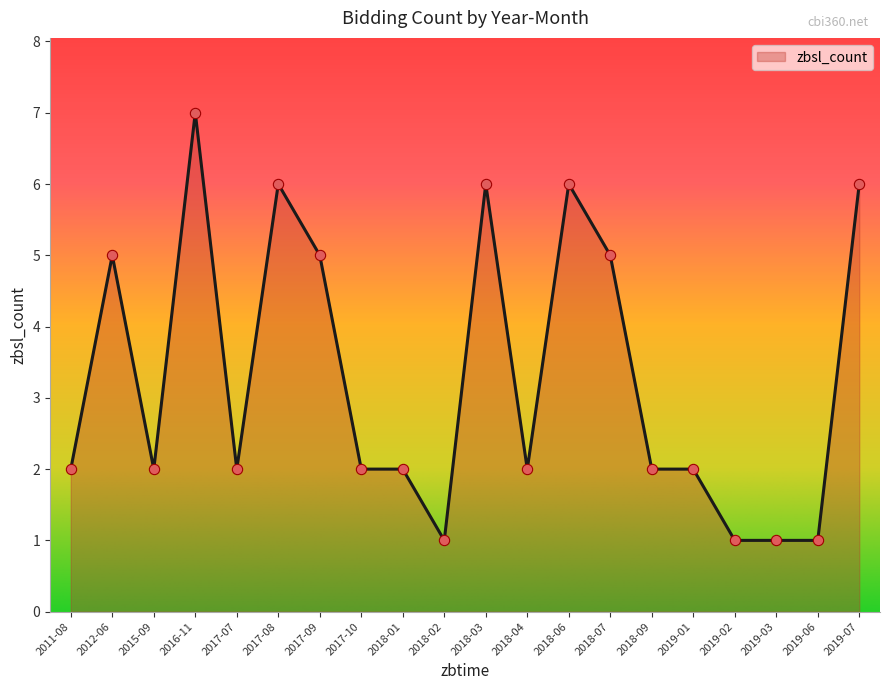

Which has a higher value, 2017-09 or 2019-07?

2019-07